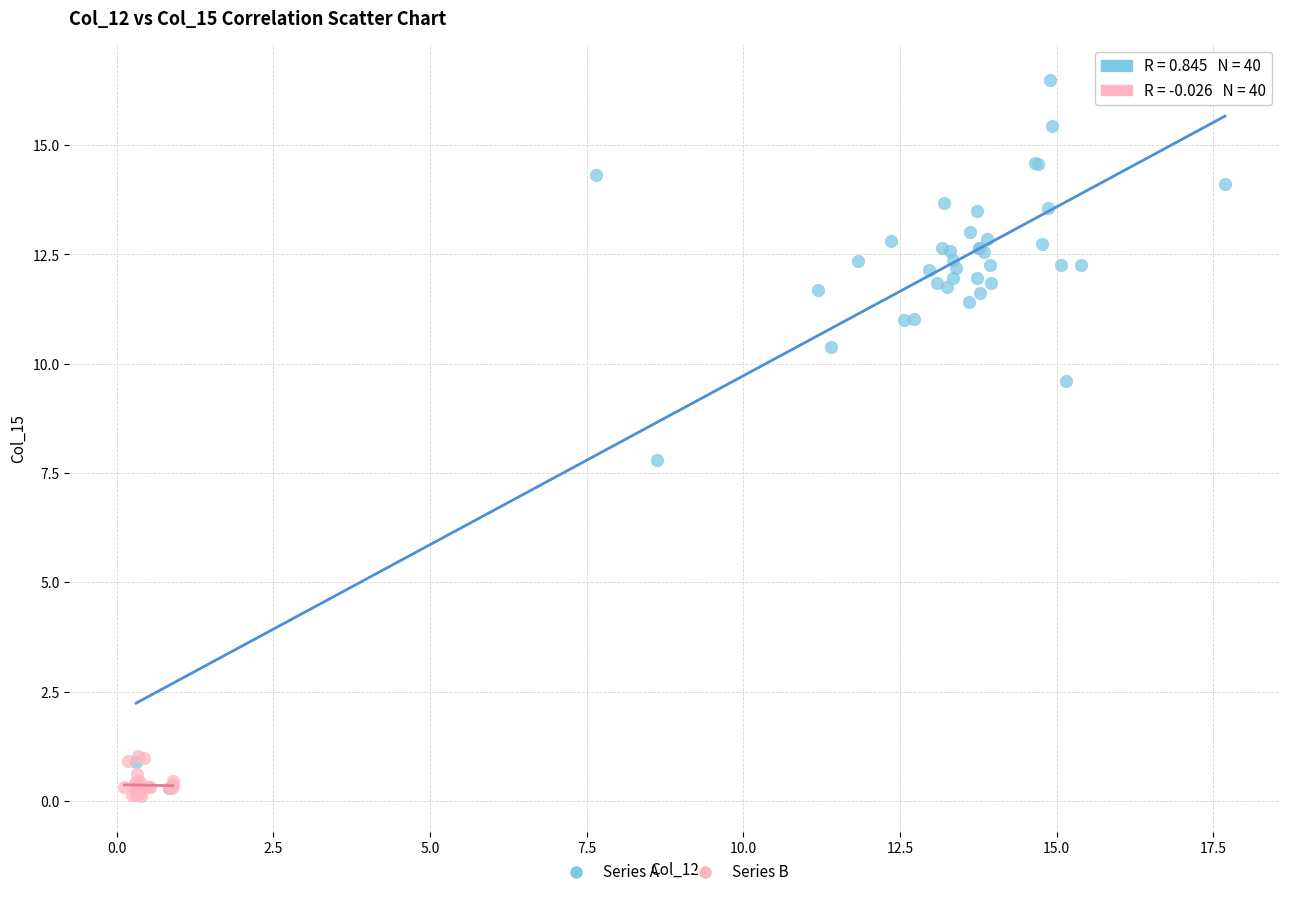

Which series has the largest Y range (max minus min)?

Series A